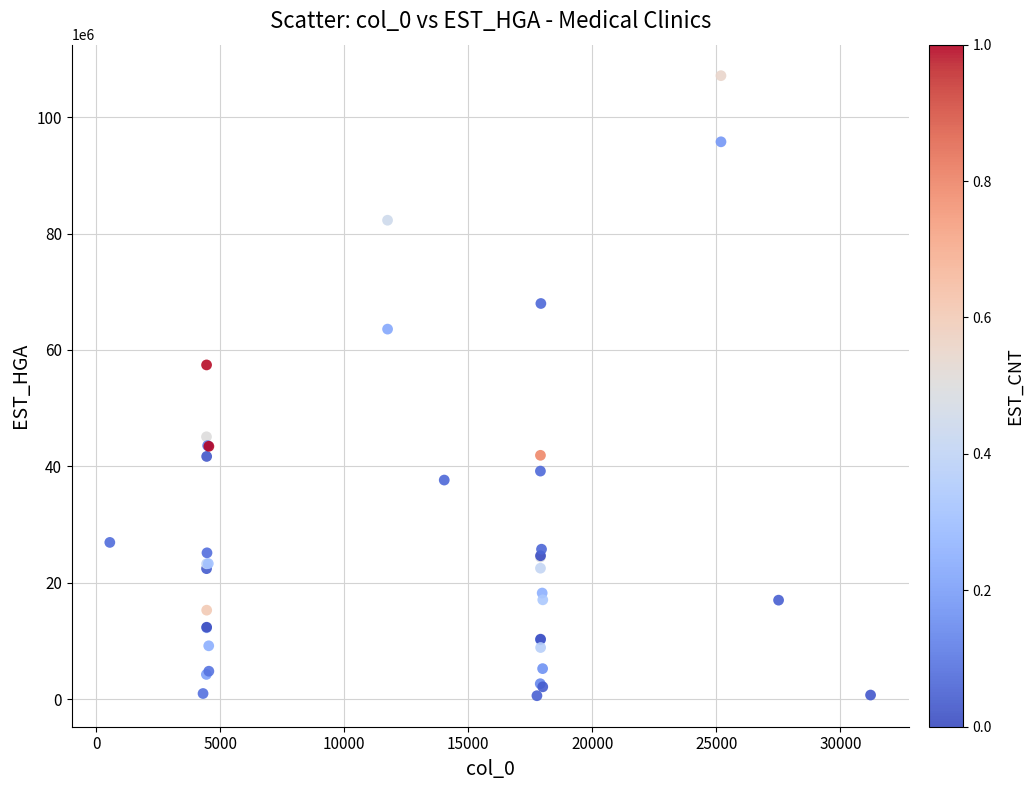

What Y value in the scatter plot is closest to 53857873?

57426083